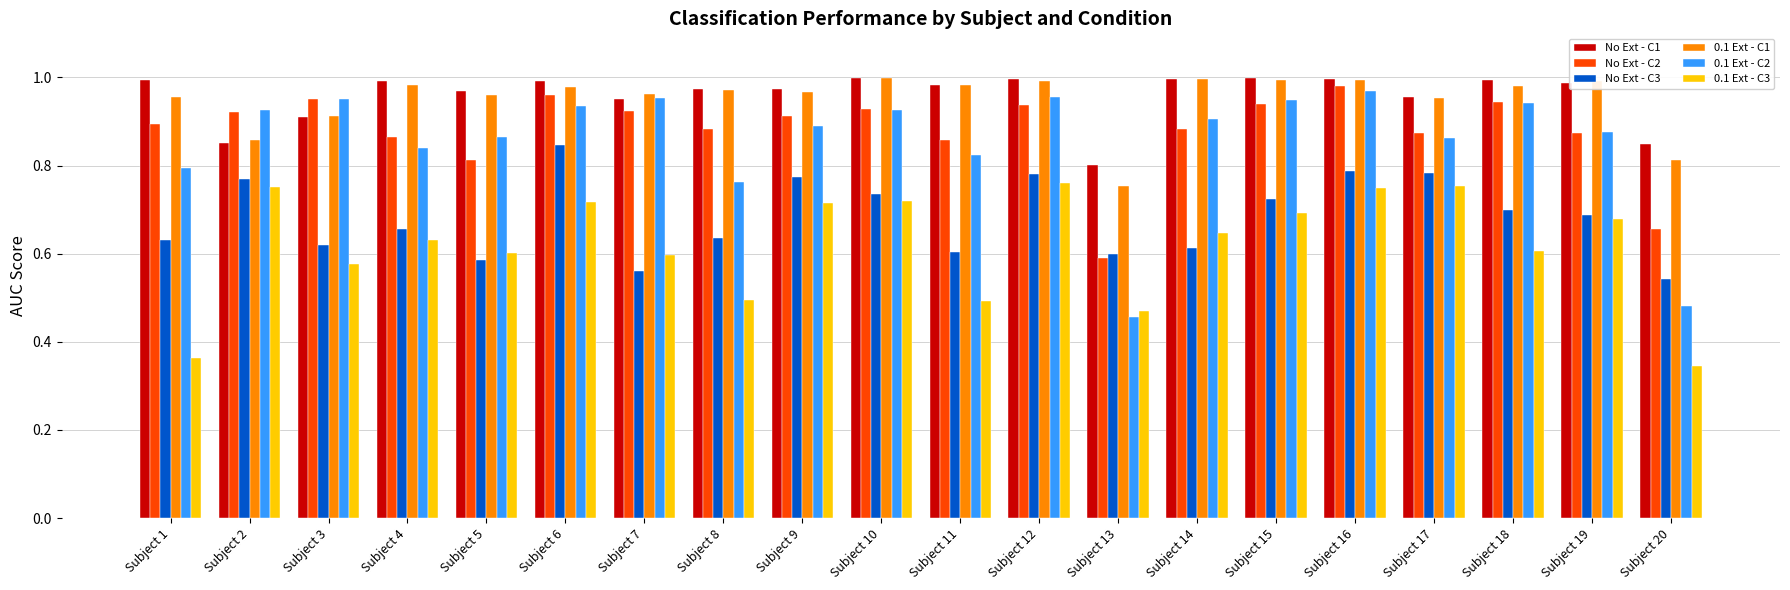

Is it true that 0.1 Ext - C3 equals 0.6 at Subject 18?

True